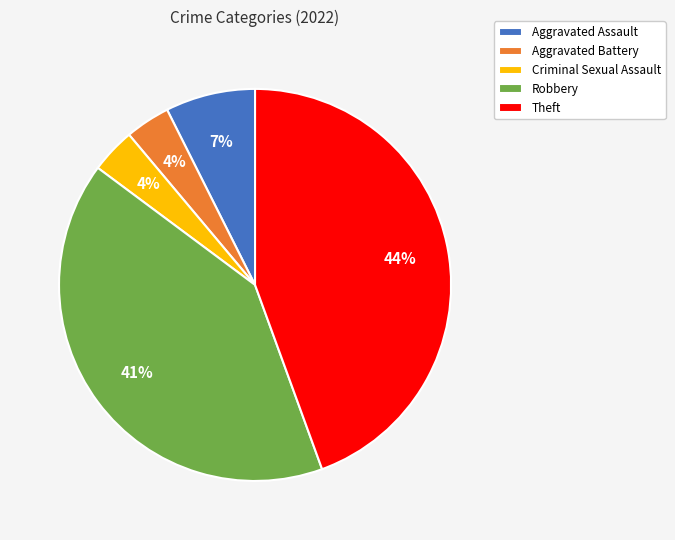

Is there any slice that represents more than half of the pie?

No